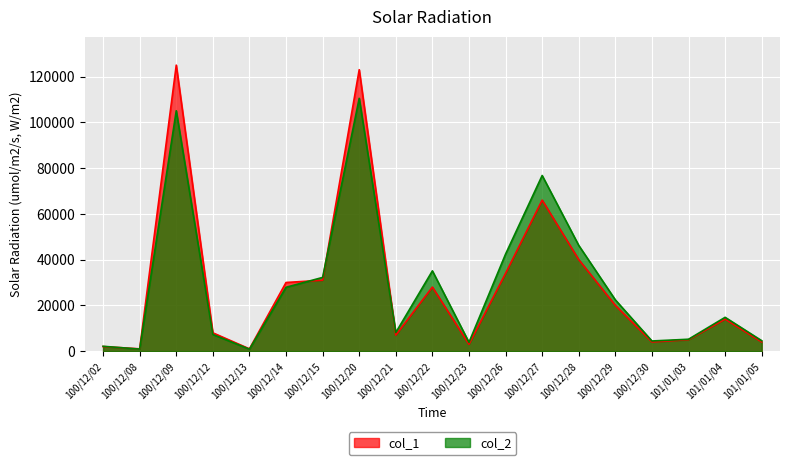

Which series has the largest range (max minus min)?

col_1